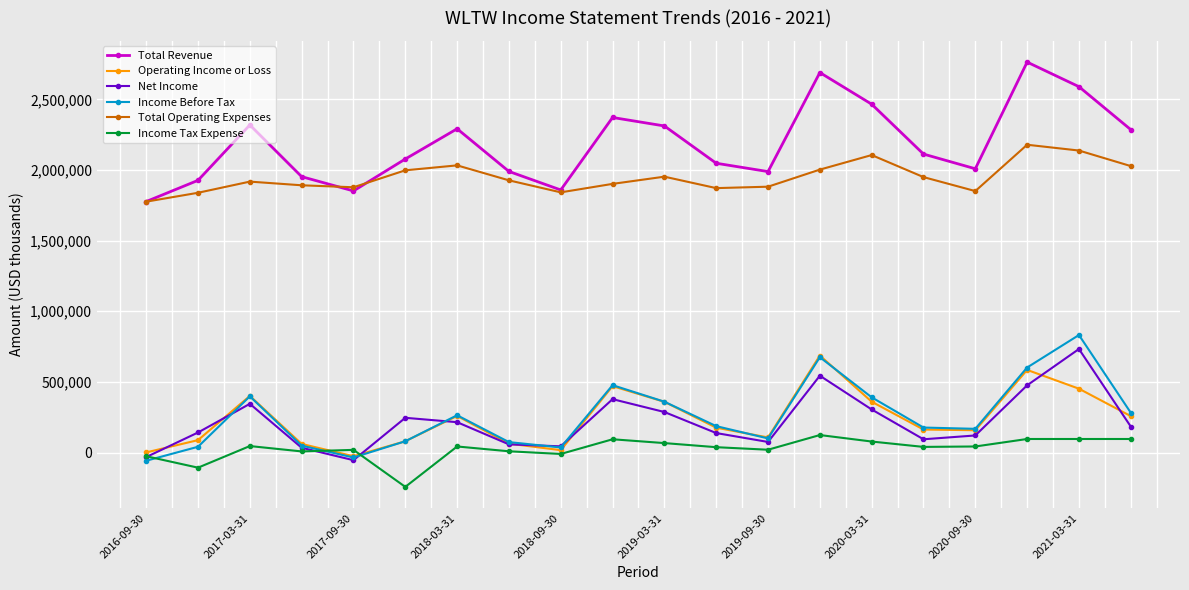

After their last crossing, which series has the higher values: Total Revenue or Total Operating Expenses?

Total Revenue